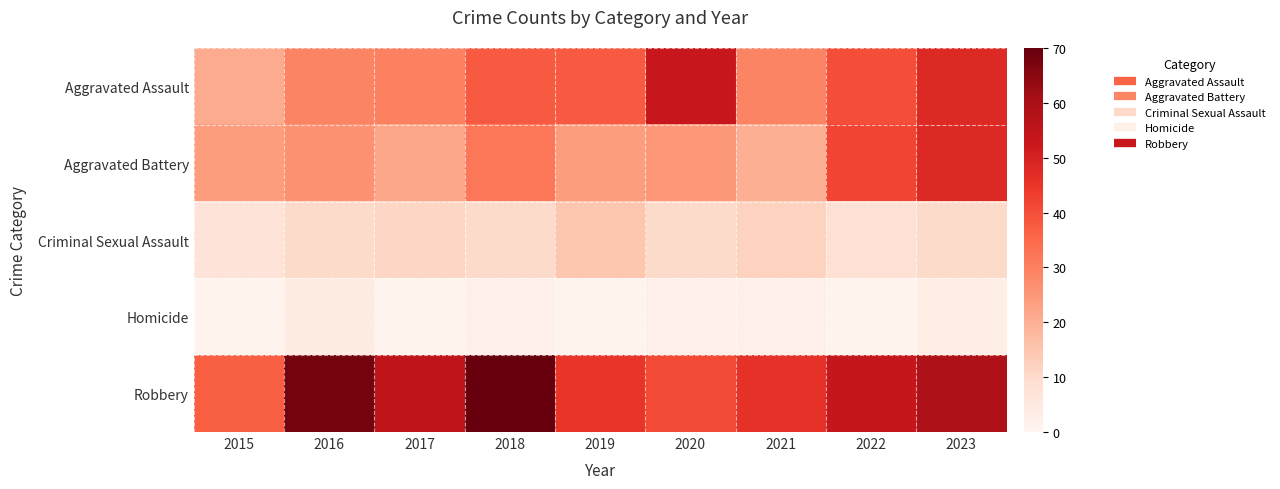

List the series in order of their peak value, highest first.

Robbery, Aggravated Assault, Aggravated Battery, Criminal Sexual Assault, Homicide